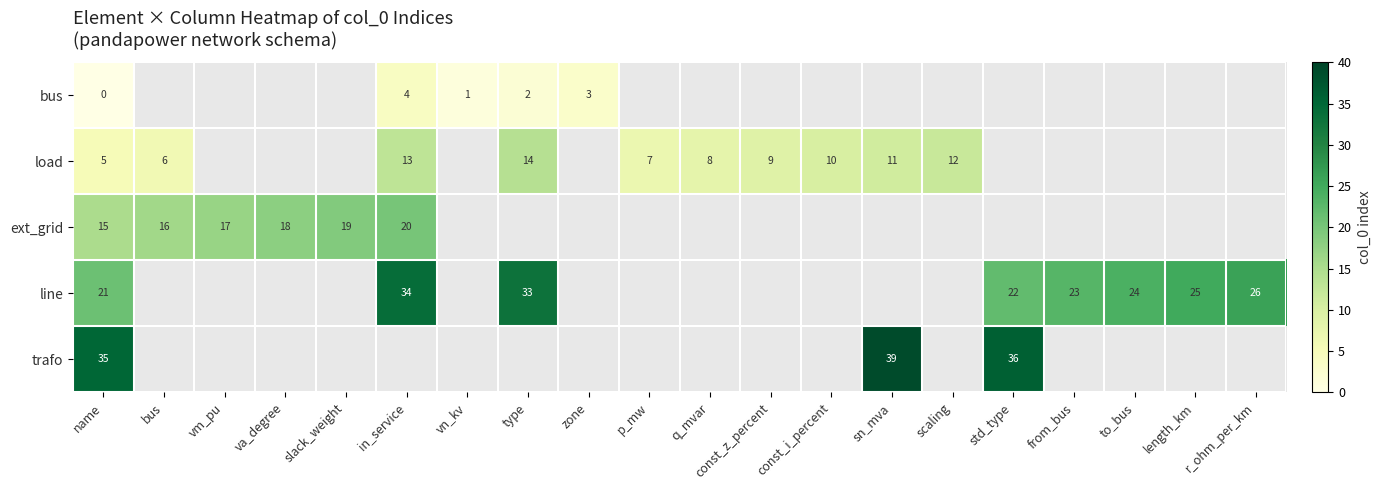

Is it true that bus equals 2 at type?

True